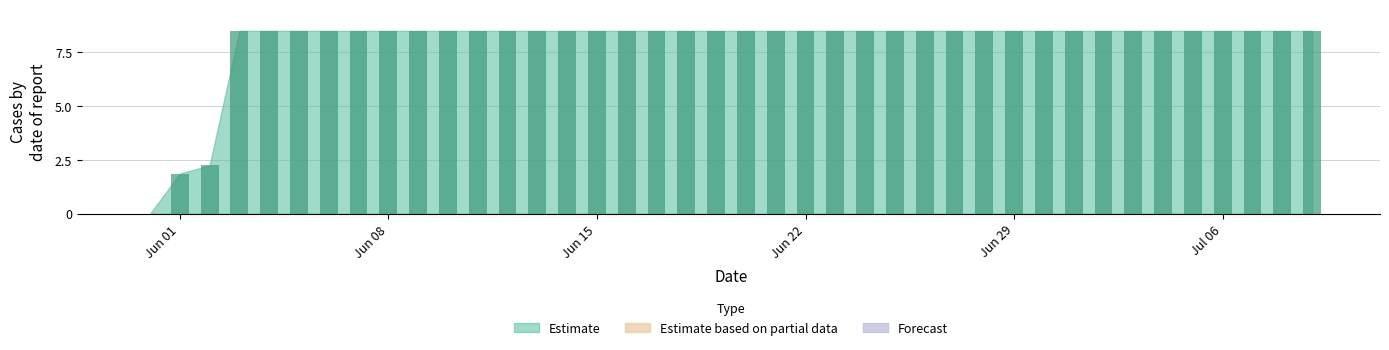

Are the bars horizontal?

No